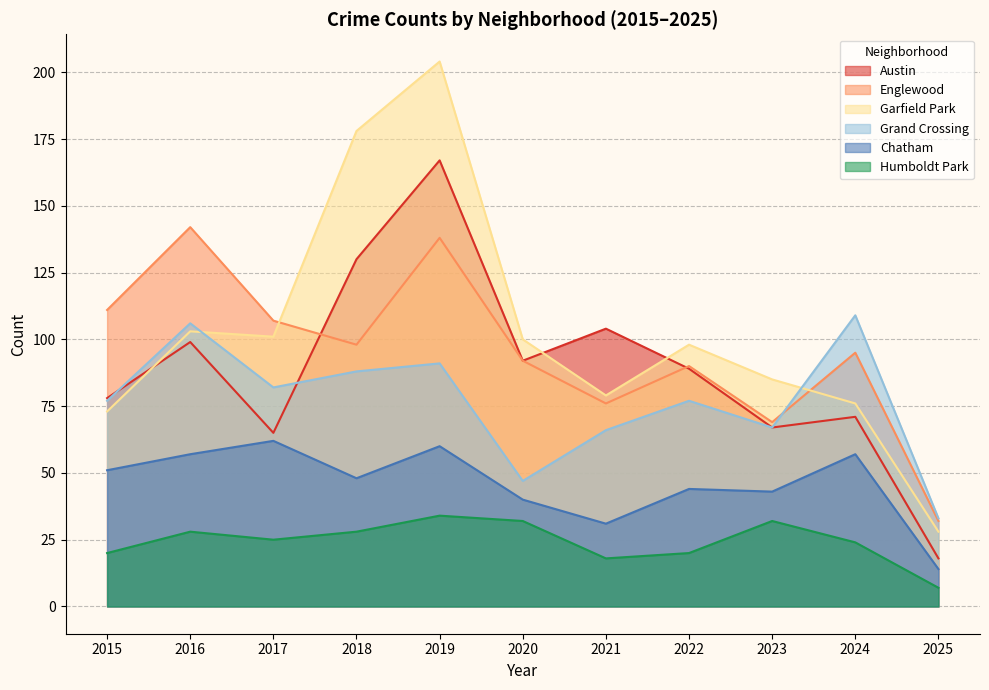

How many values in the Englewood series are below 95?

5